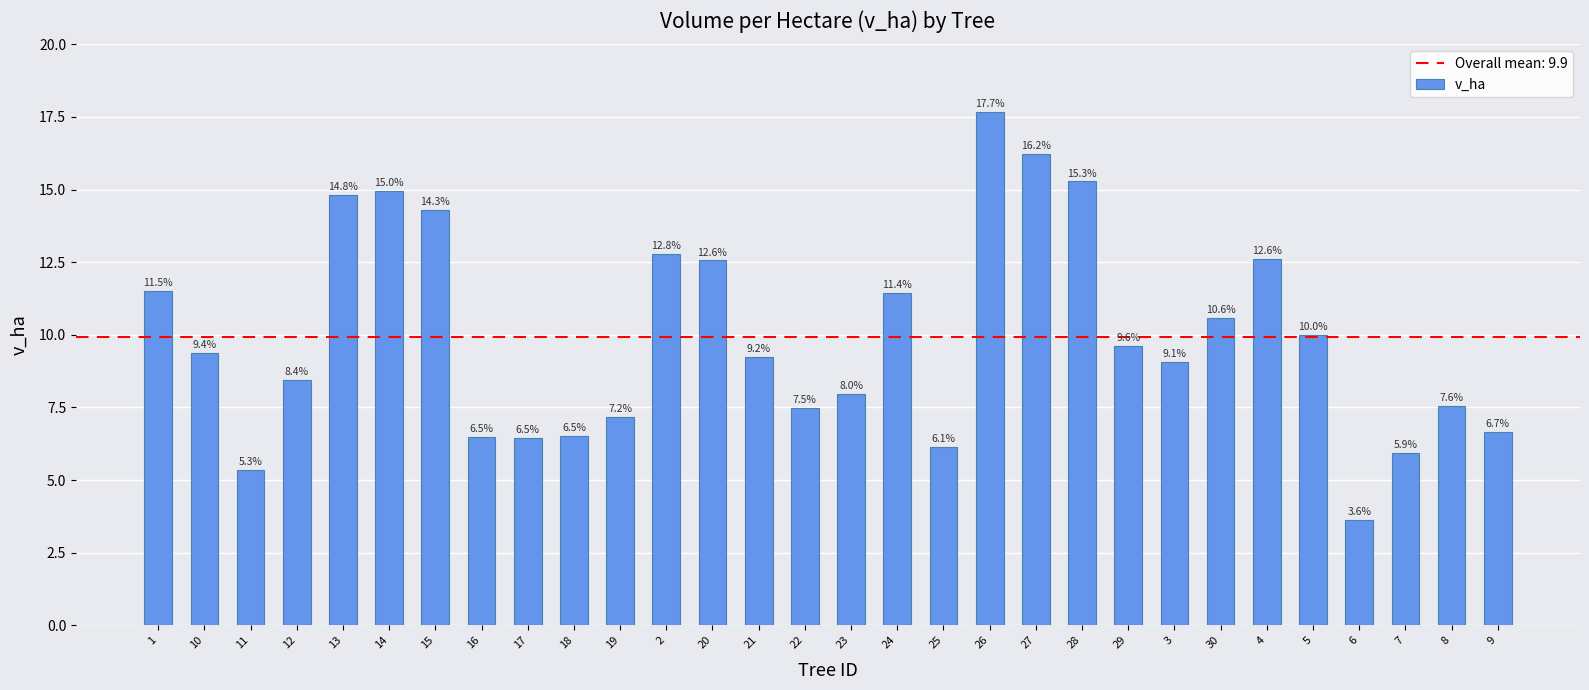

Is it true that the value at 24 is 11.4?

True